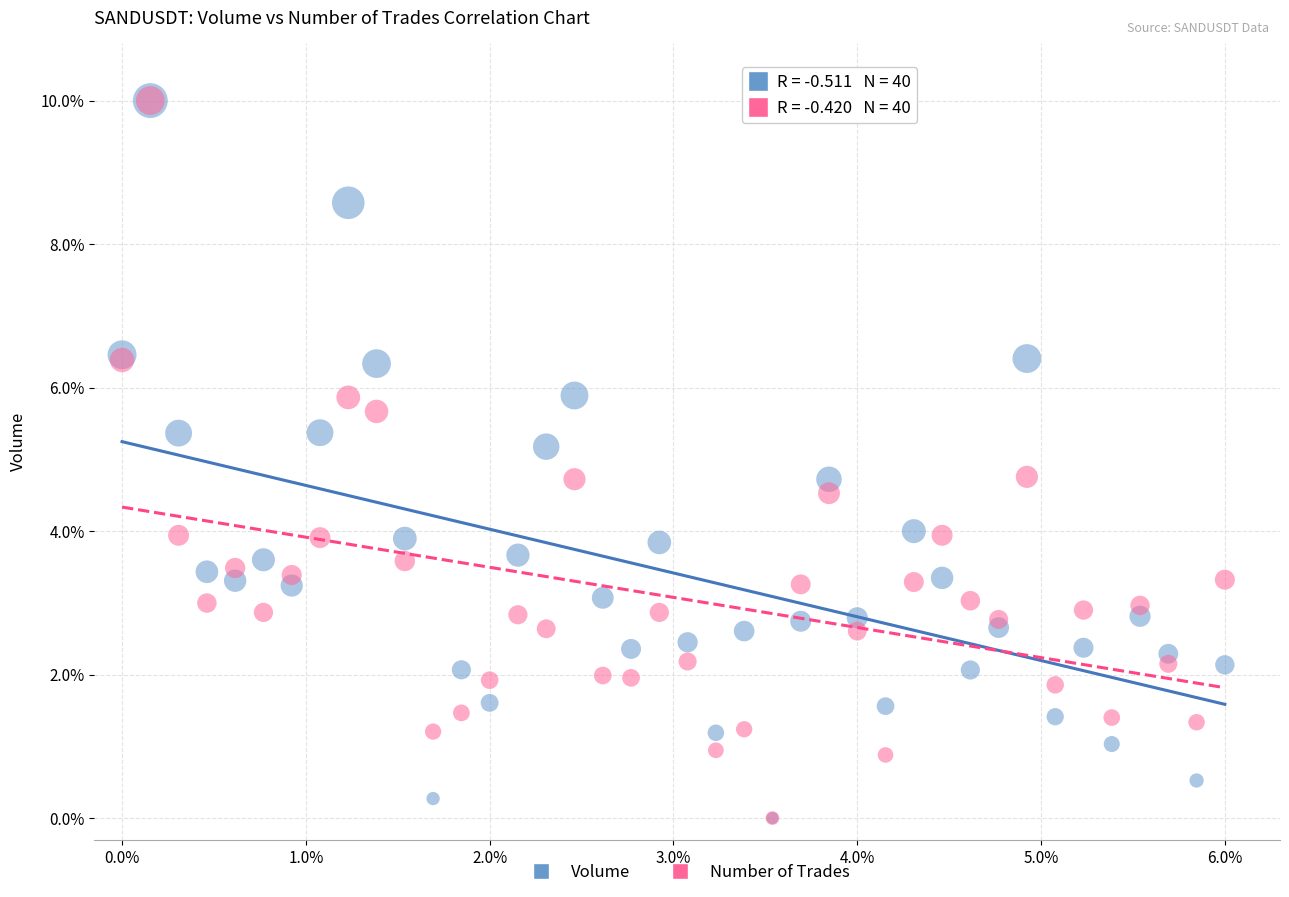

What are all the series names shown in the legend?

Volume, Number of Trades